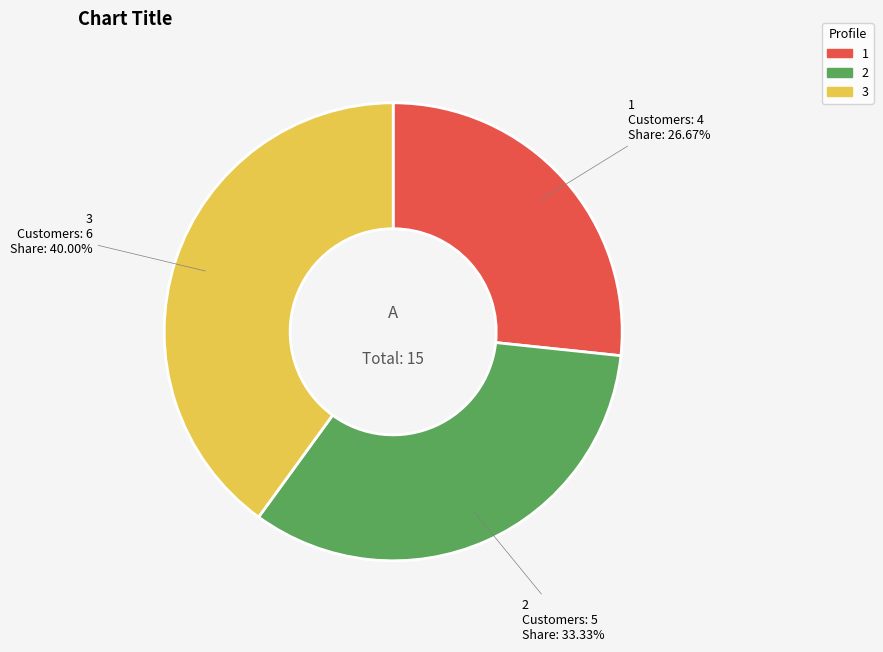

How many slices are in this pie chart?

3